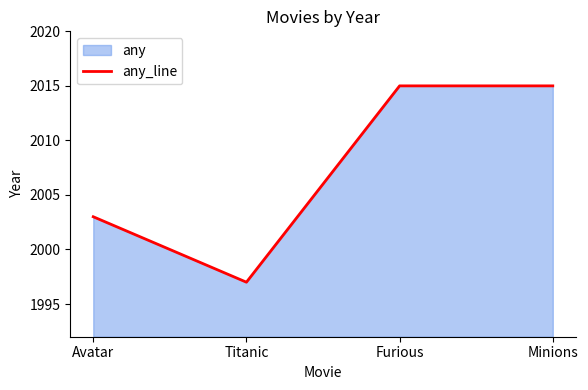

Which category has the lowest value across all series?

Titanic